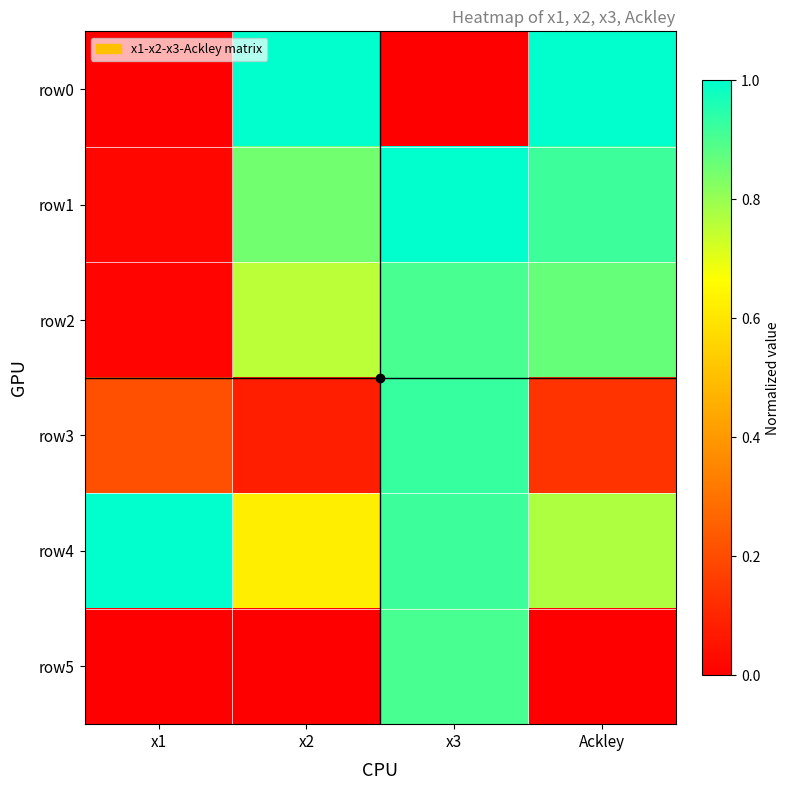

Between x1 and x3, which series saw the biggest shift?

row1